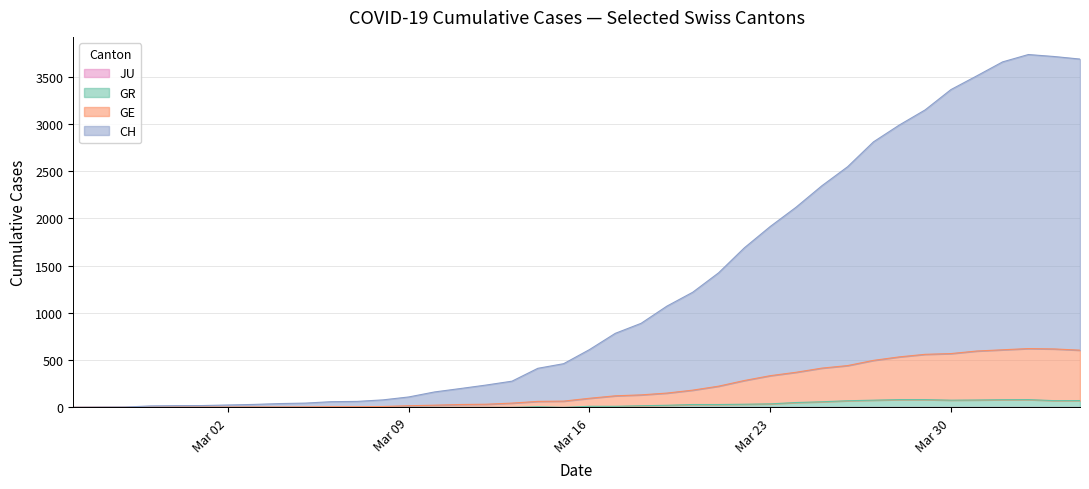

What is the sum of all CH values?

49460